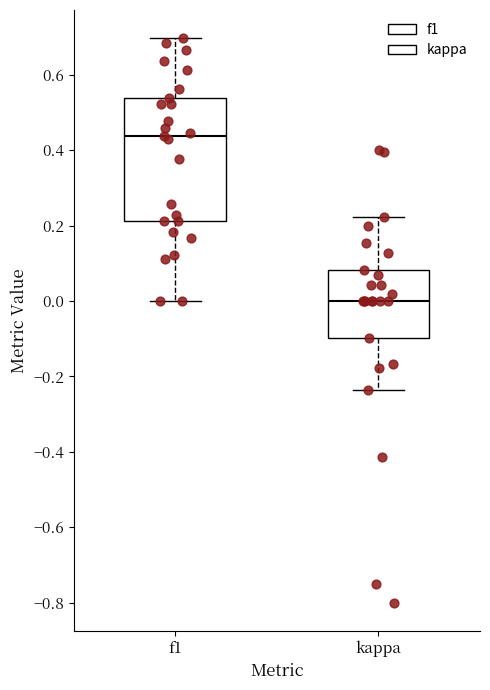

Reading left to right, read every box against the y-axis: the position of its median line, the range the box covers, and the ends of its whiskers. The values are not printed on the chart, so give them approximately, as read against the axis.

f1: median 0.44, box 0.22 to 0.54, whiskers 0.00 to 0.70
kappa: median 0.00, box -0.10 to 0.08, whiskers -0.24 to 0.22